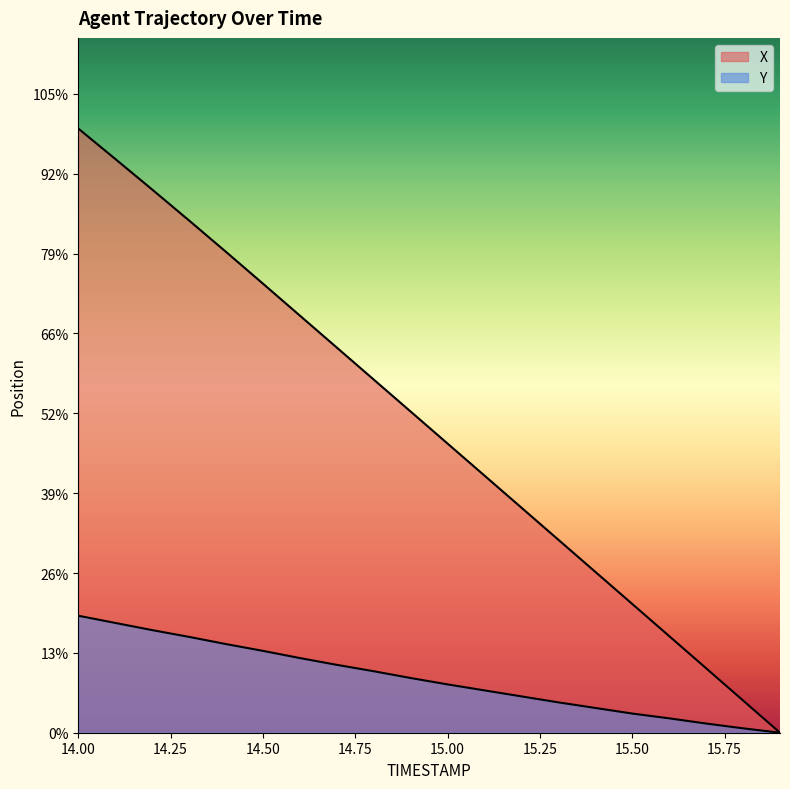

At which category does the chart reach its minimum across all series?

15.9